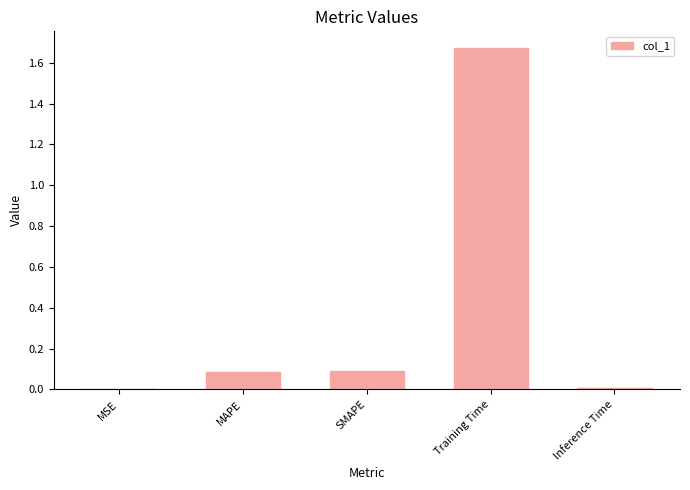

At which category does the chart reach its peak across all series?

Training Time